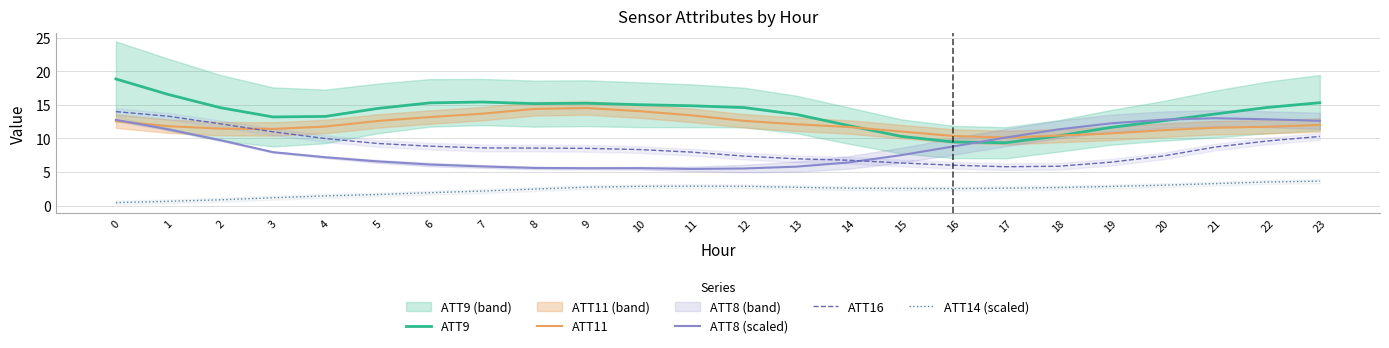

What is the sum of all ATT14 (scaled) values?

56.2